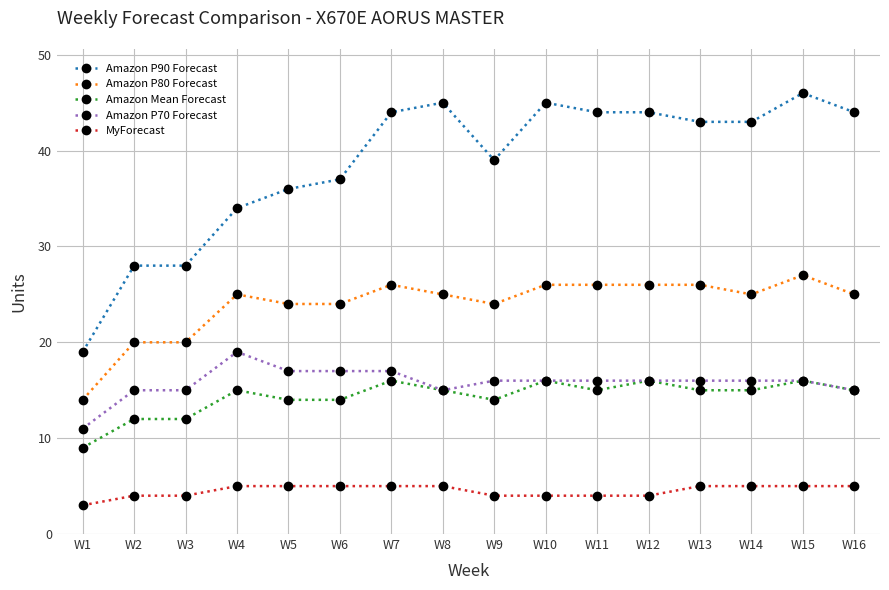

Rank the series by their maximum value, from highest to lowest.

Amazon P90 Forecast, Amazon P80 Forecast, Amazon P70 Forecast, Amazon Mean Forecast, MyForecast